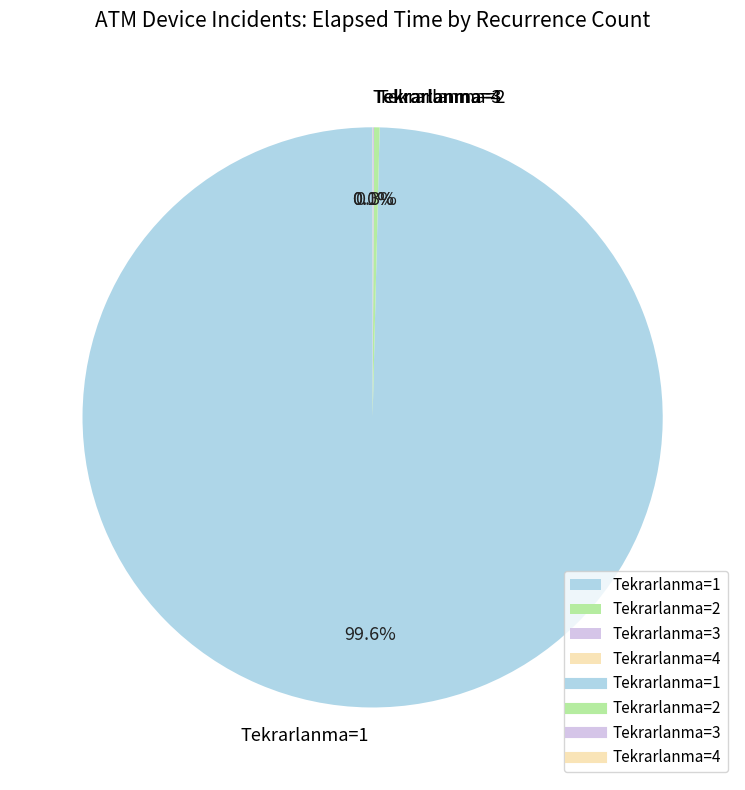

What percentage do Tekrarlanma=1 and Tekrarlanma=2 together represent?

99.9%